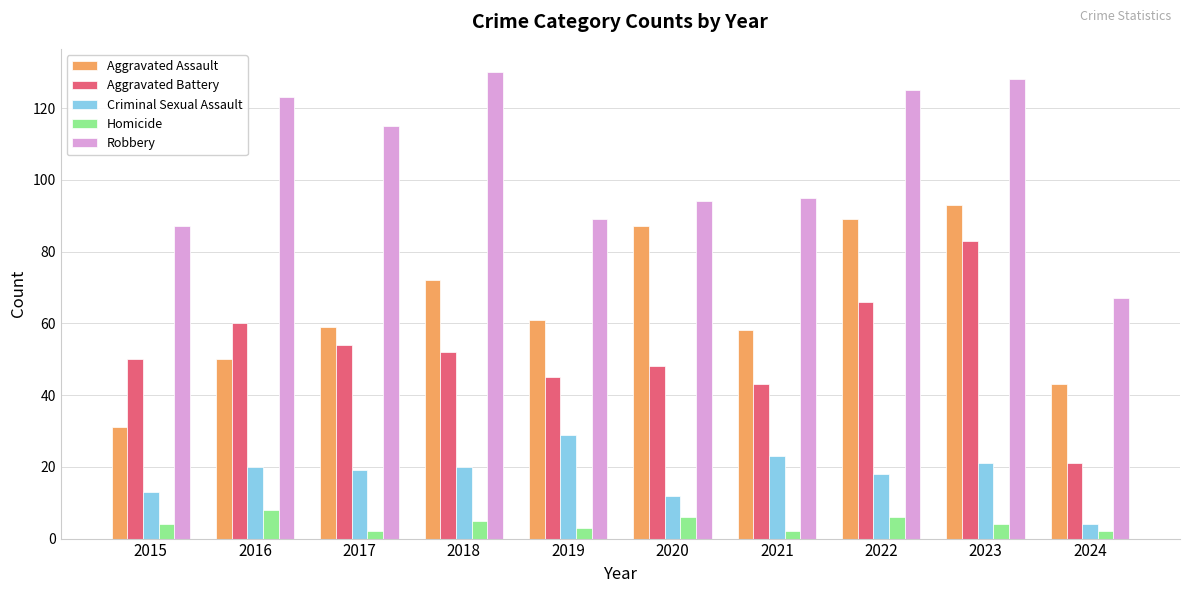

Reading left to right, what are all the values shown in this chart?

Aggravated Assault: 31	50	59	72	61	87	58	89	93	43
Aggravated Battery: 50	60	54	52	45	48	43	66	83	21
Criminal Sexual Assault: 13	20	19	20	29	12	23	18	21	4
Homicide: 4	8	2	5	3	6	2	6	4	2
Robbery: 87	123	115	130	89	94	95	125	128	67